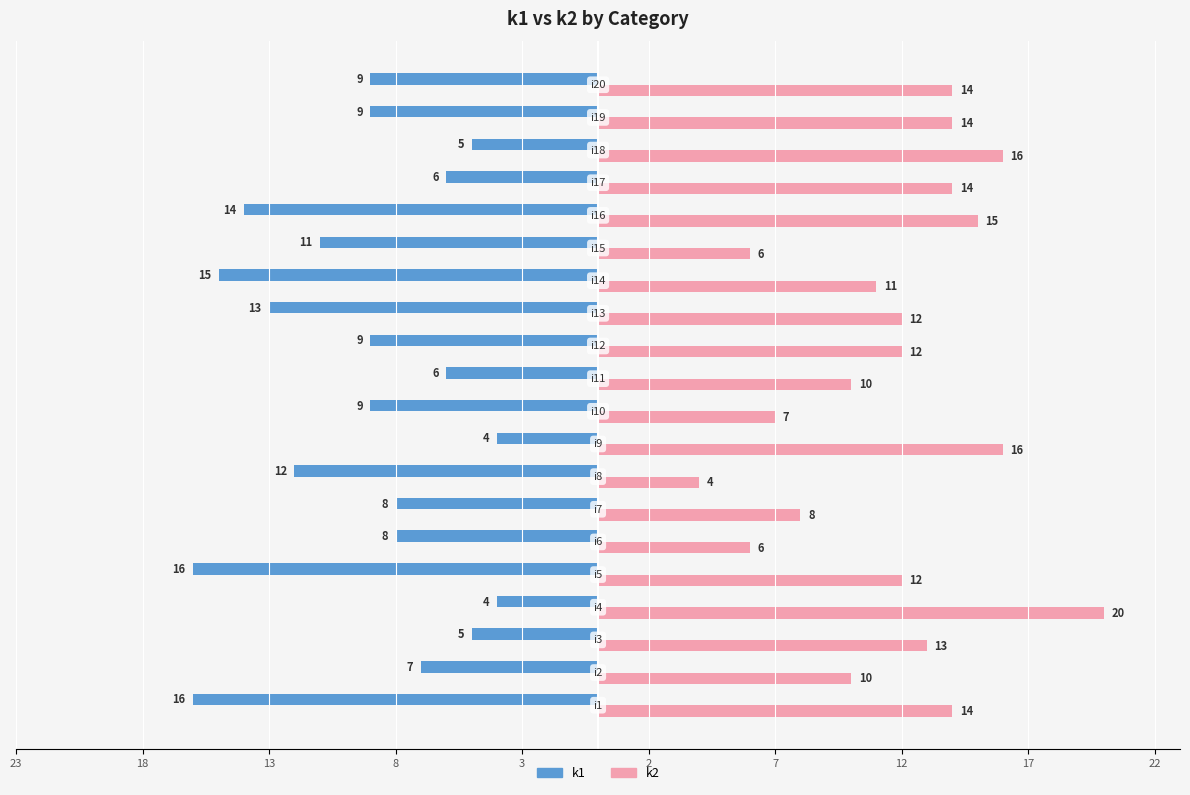

What are all the series names shown in the legend?

k1, k2